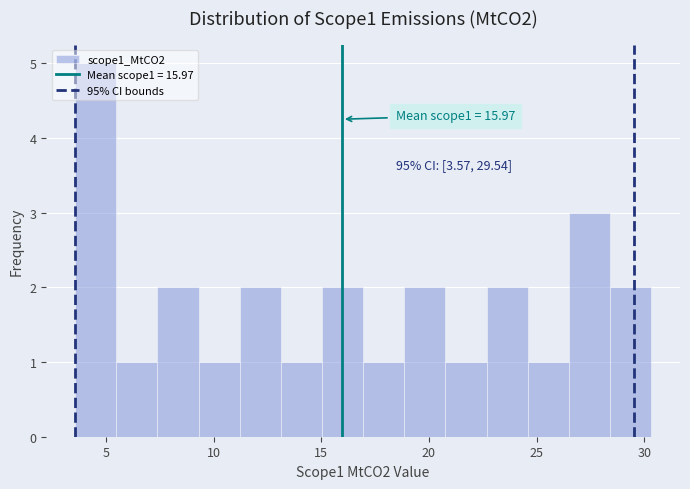

Around what value on the x-axis is the tallest bar? Give the approximate position of its centre, as read against the axis.

4.5